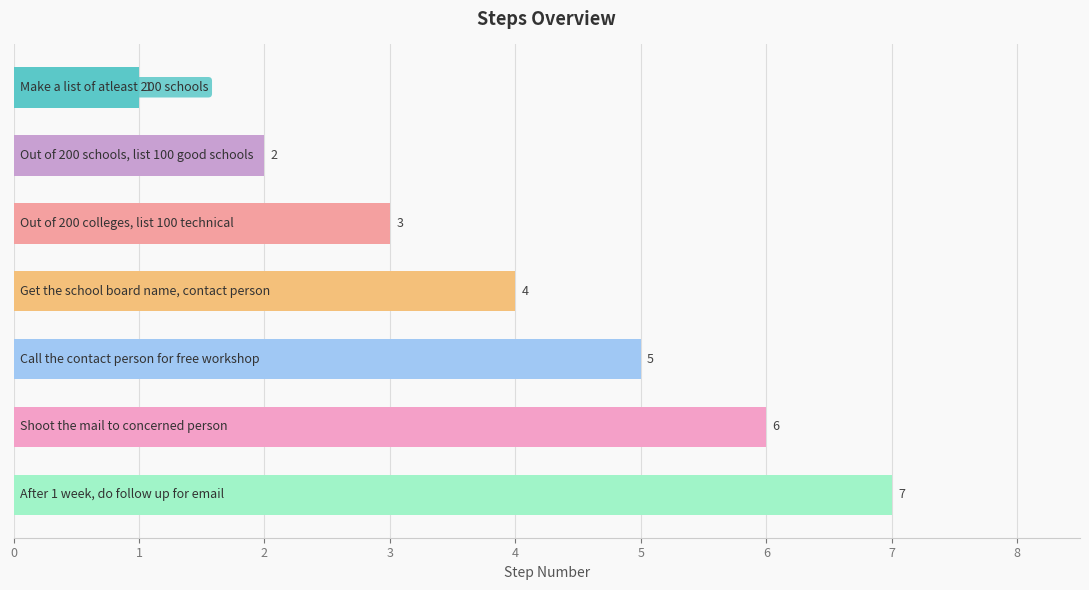

What is the sum of all values?

28